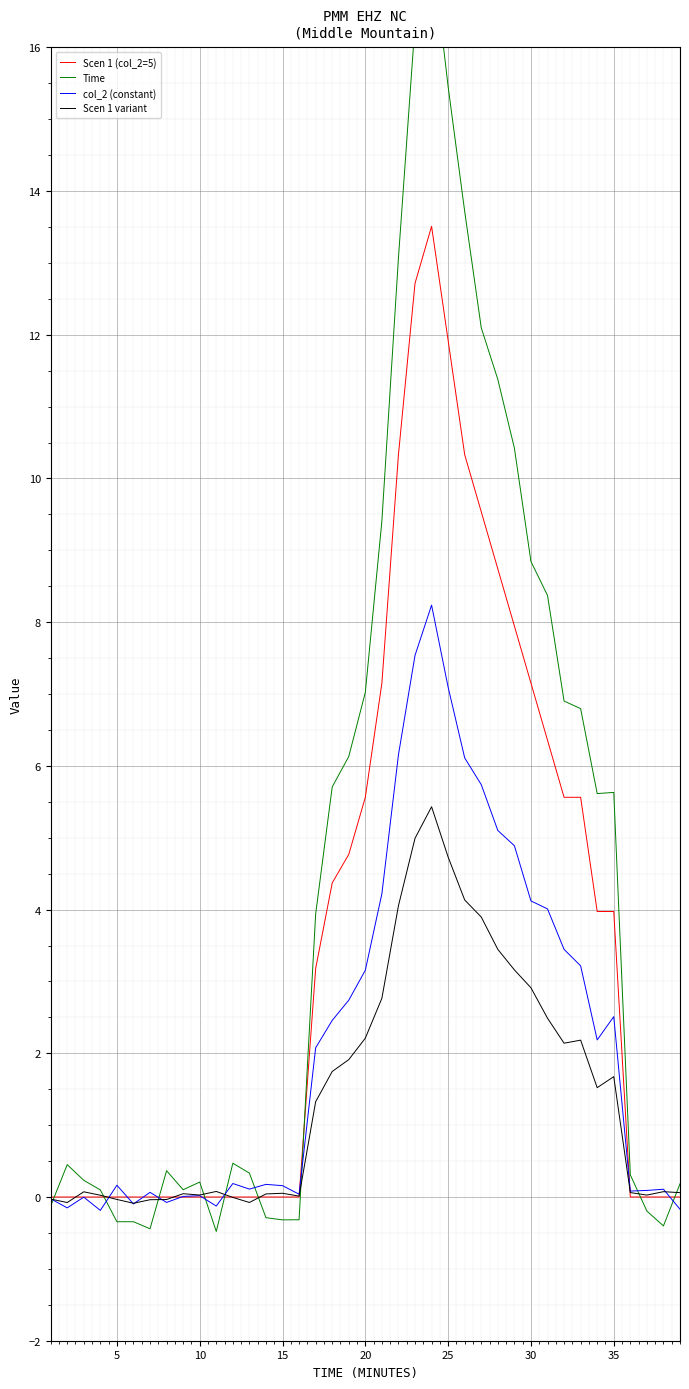

What is the maximum value for col_2 (constant)?

8.2